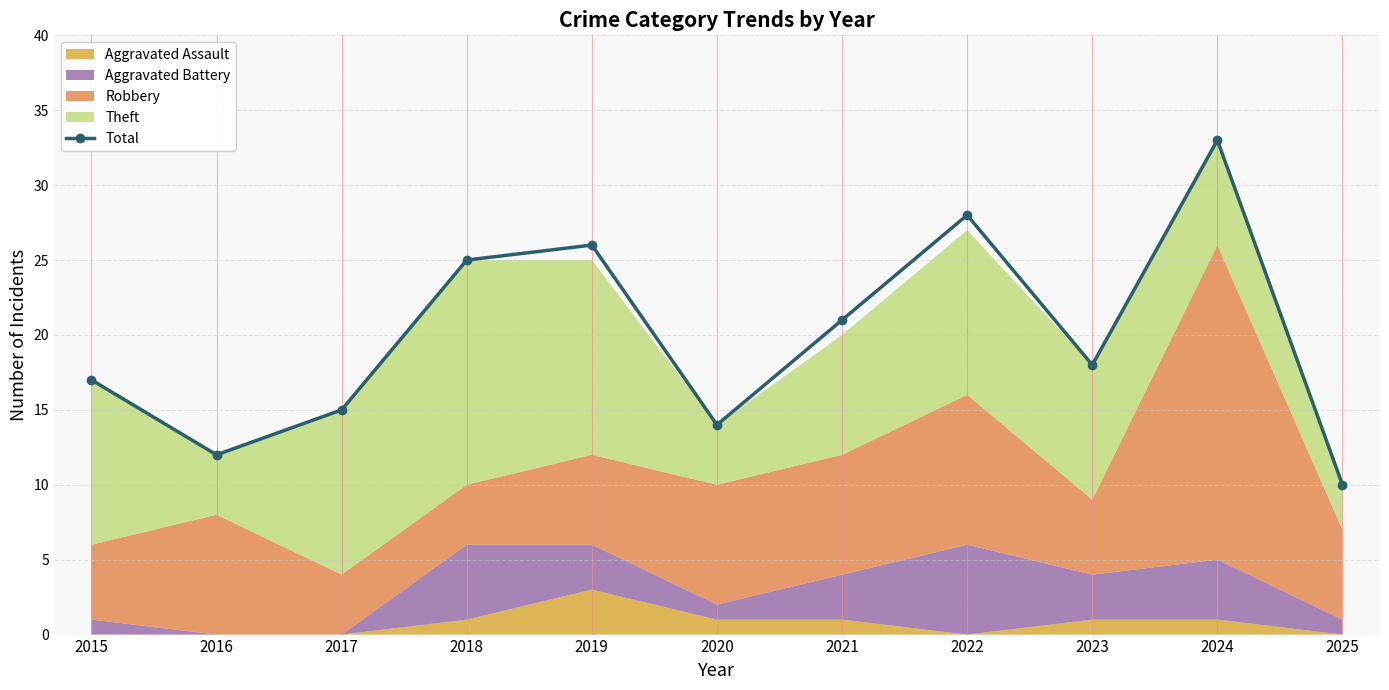

How many categories are shown in the chart?

11